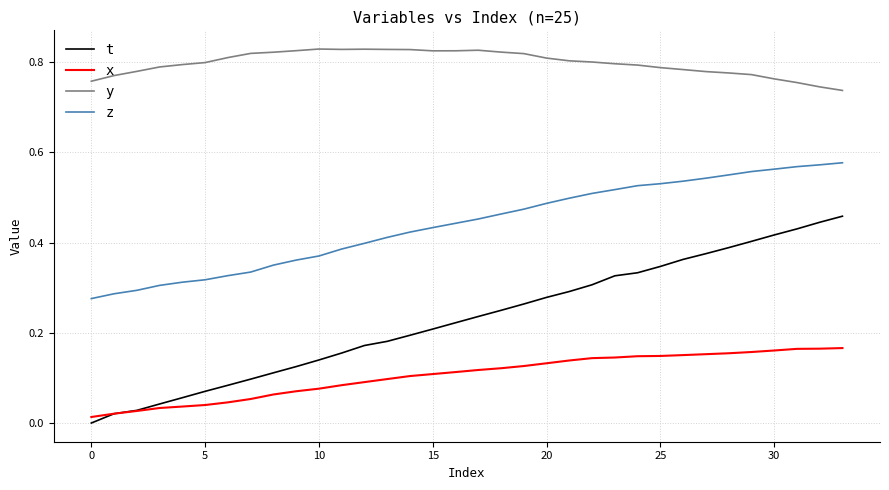

Which series has the largest range (max minus min)?

t